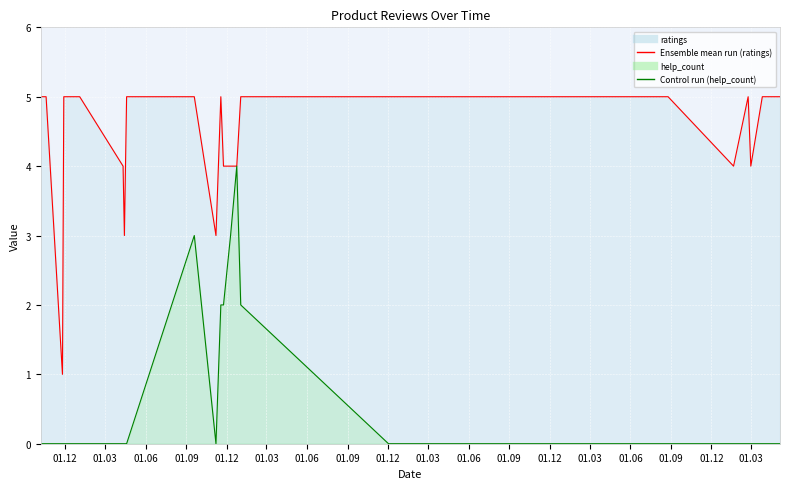

Is it true that help_count equals 0 at 2020.07.07?

True